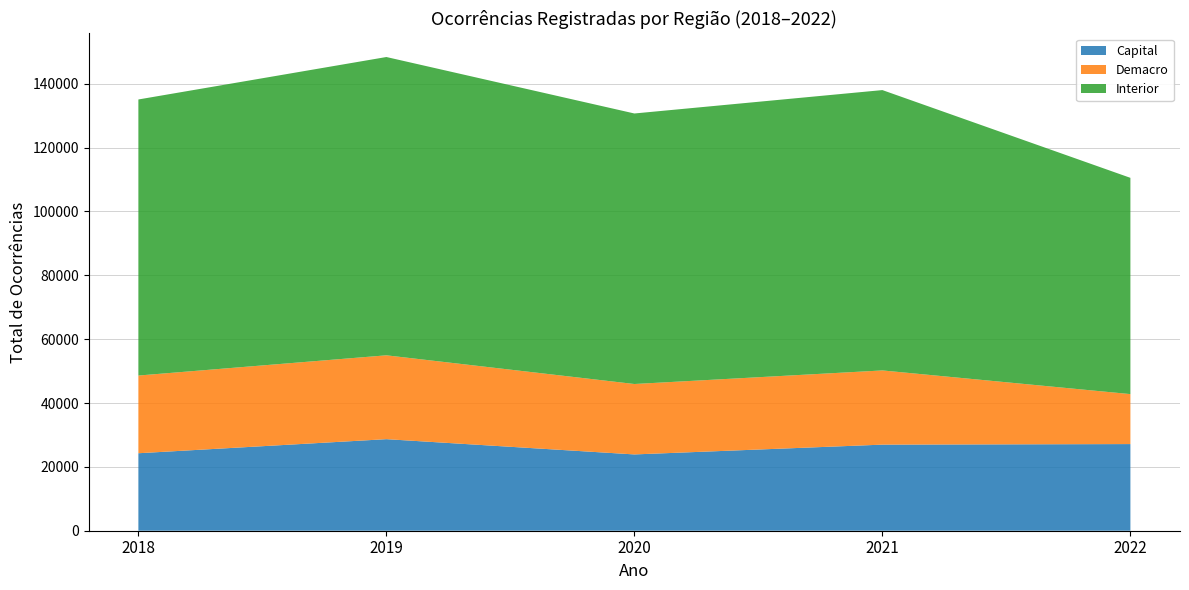

Reading right to left, what are all the values shown in this chart?

Capital: 27138	26963	23896	28675	24267
Demacro: 15651	23239	22055	26264	24335
Interior: 67732	87802	84725	93422	86461